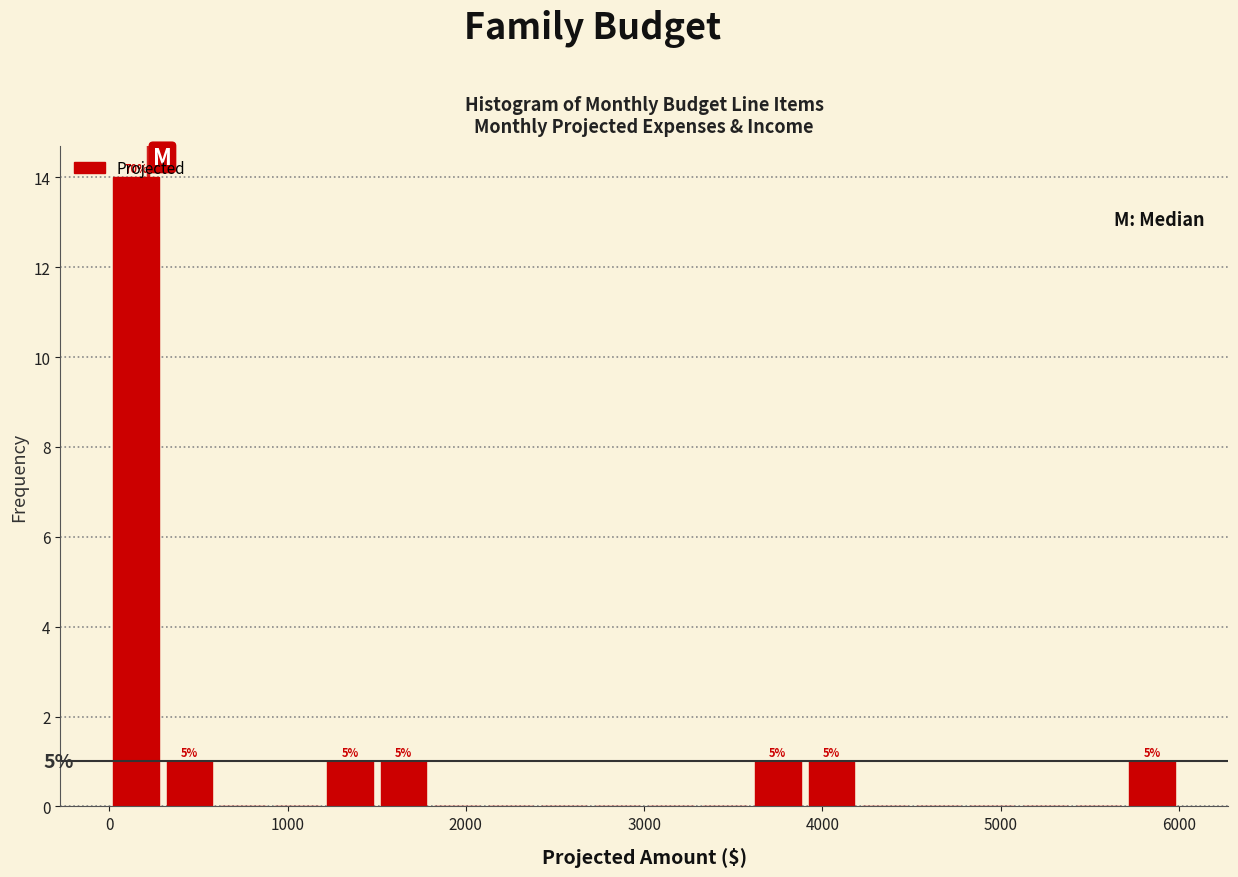

Read against the x-axis, roughly where is the centre of the tallest bar?

200